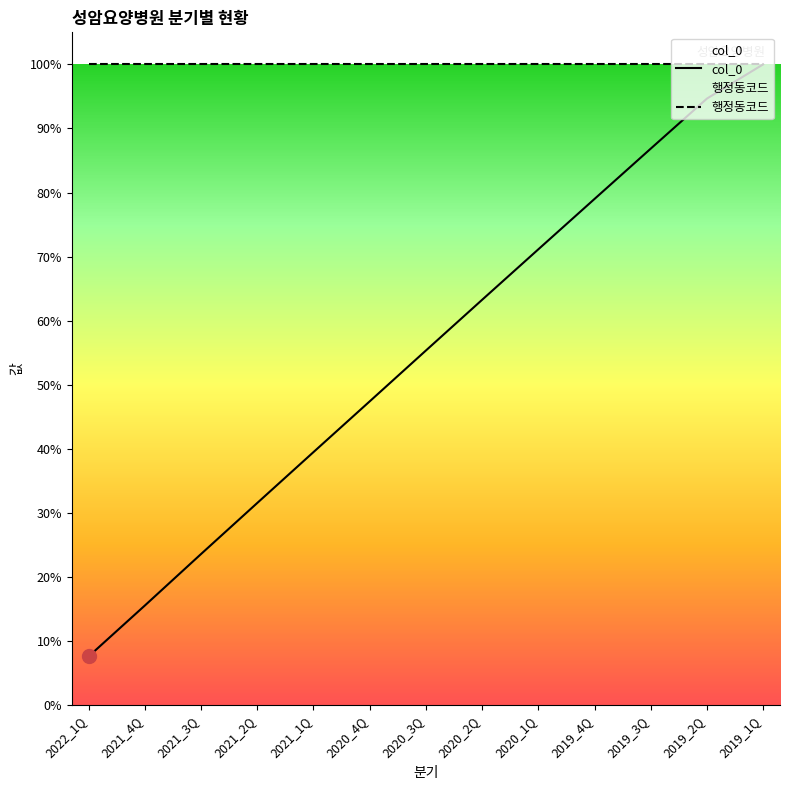

What are all the series names shown in the legend?

col_0, 행정동코드